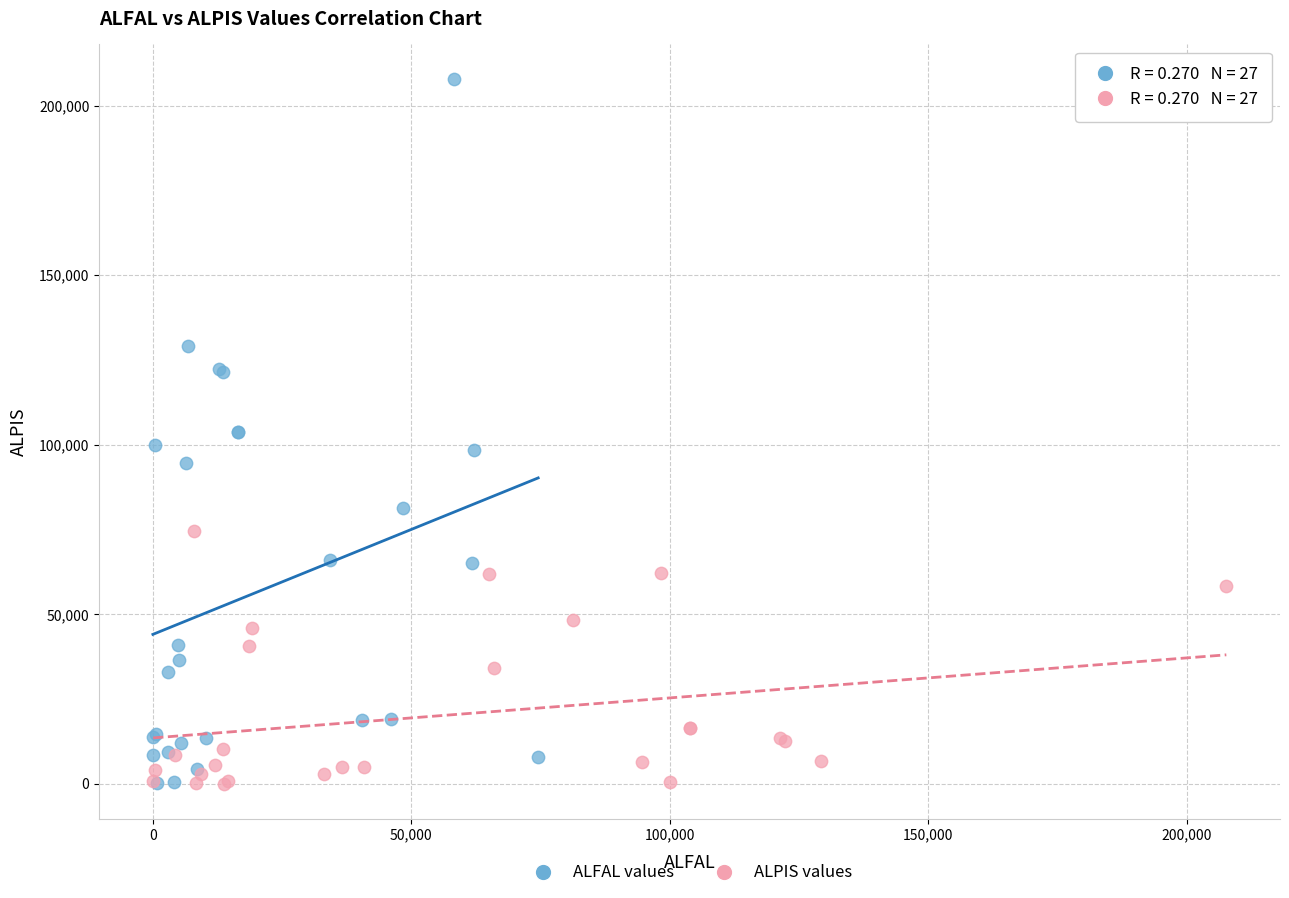

Which series contains the highest Y value?

ALFAL values